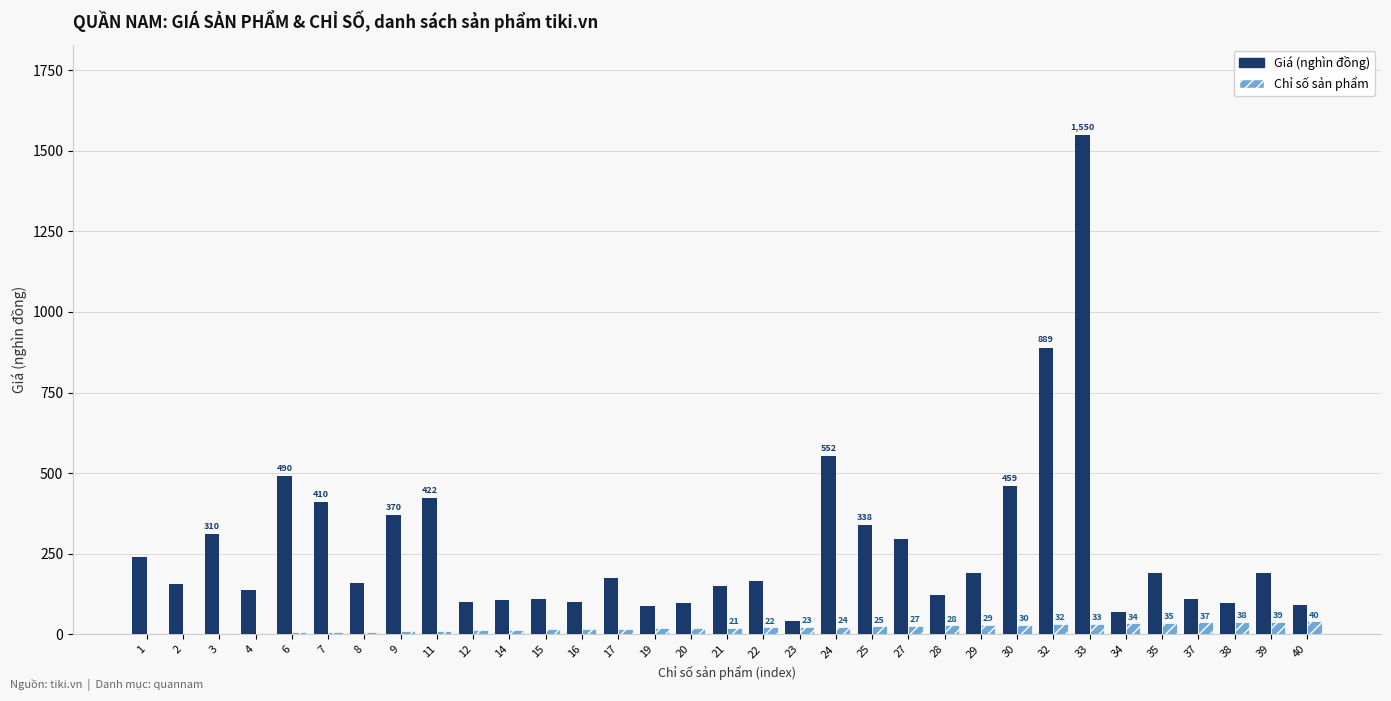

Is the value of Chỉ số sản phẩm at 17 greater than the value of Giá (nghìn đồng) at 7?

No